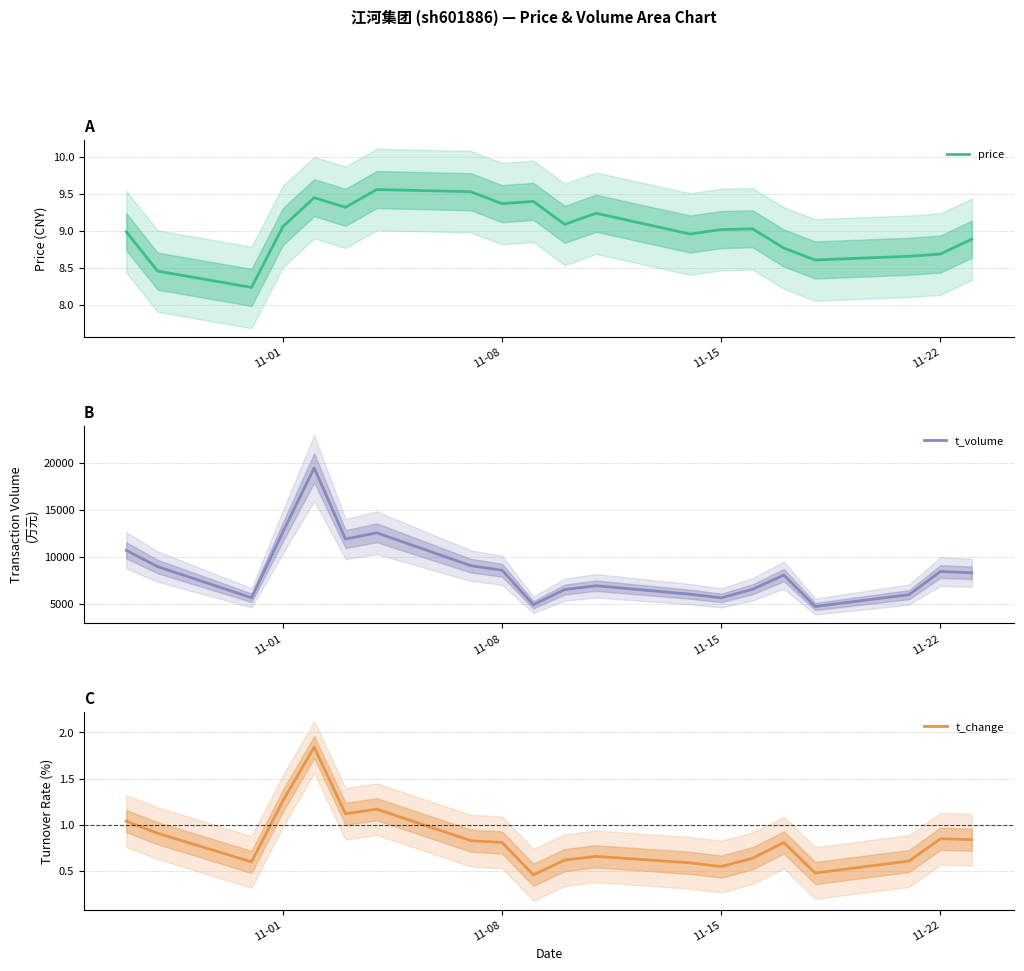

At how many categories does at least one series exceed 18018?

1